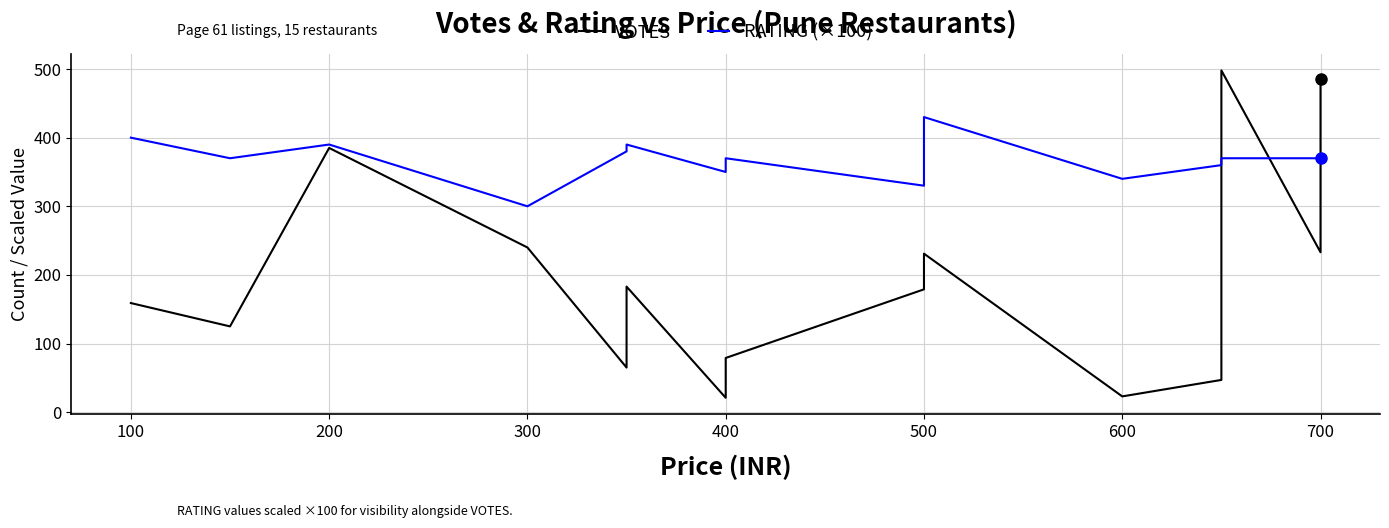

Which series has the largest total across all categories?

RATING (×100)